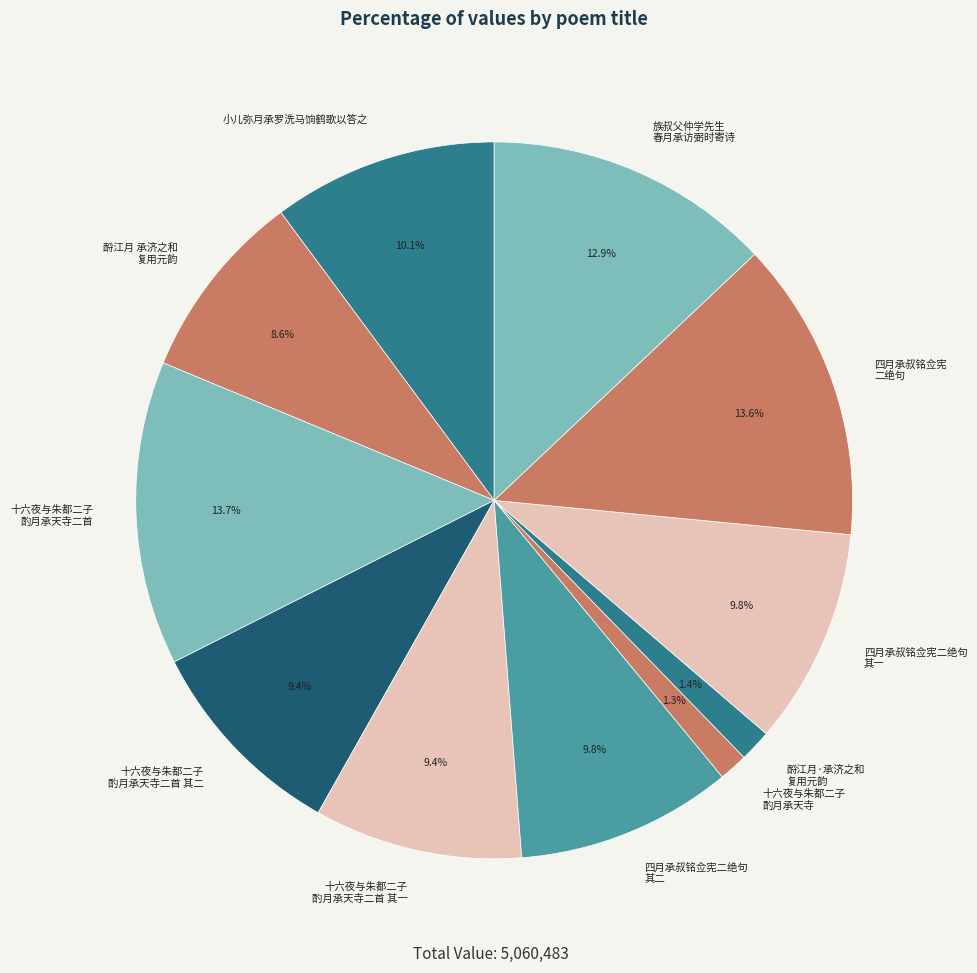

What percentage is NOT represented by 十六夜与朱都二子 酌月承天寺二首?

86.3%